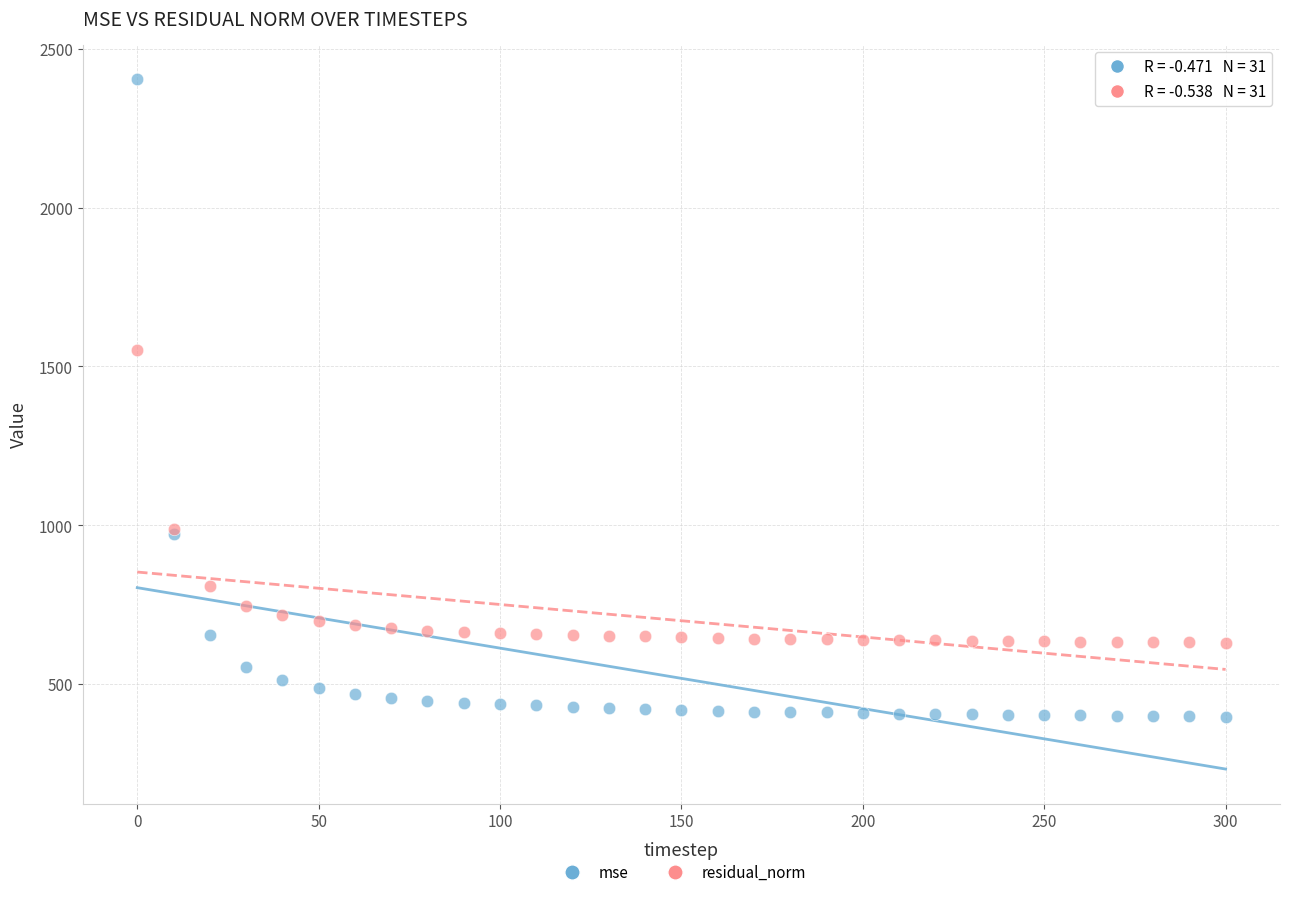

What are all the series names shown in the legend?

mse, residual_norm